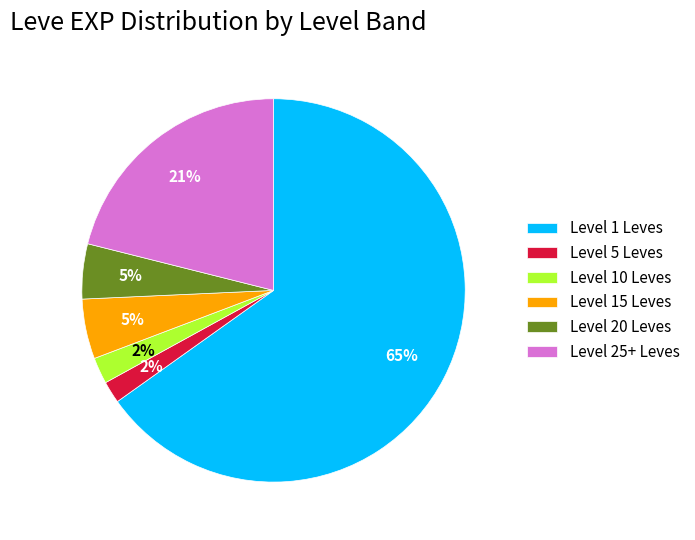

Count the number of slices in the pie.

6